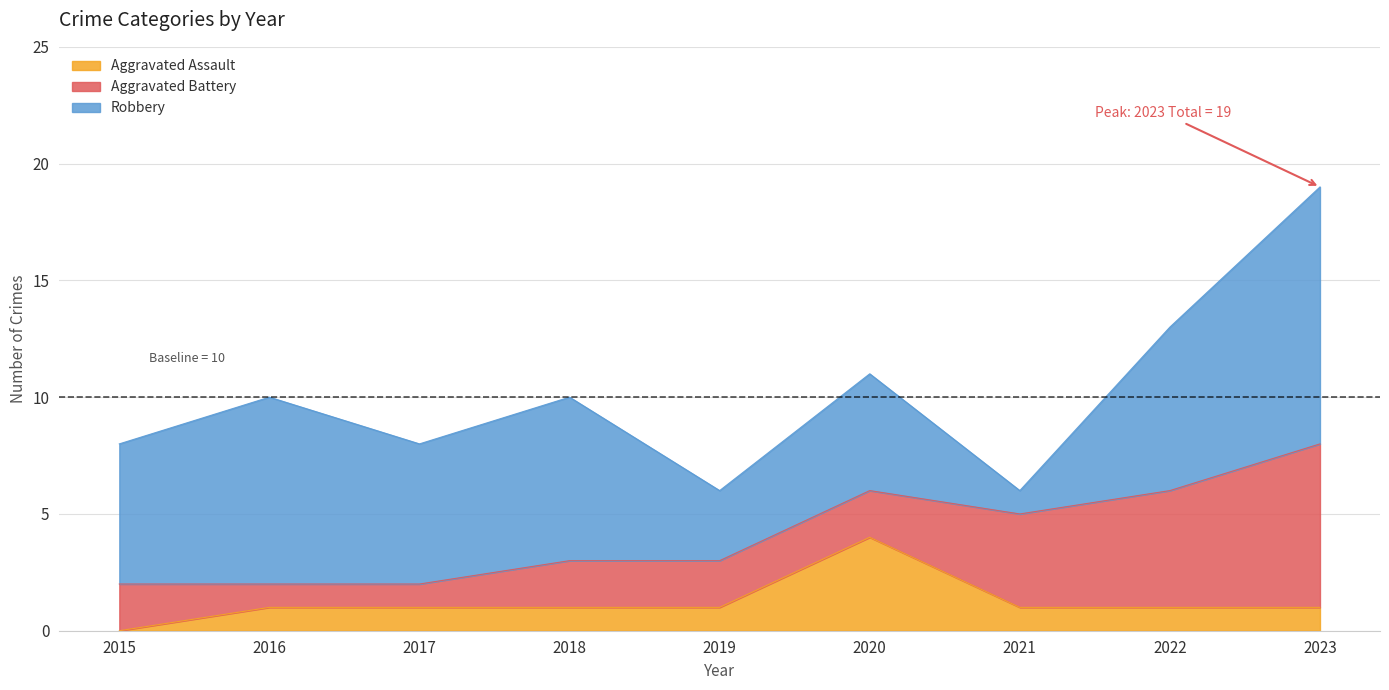

Where is Aggravated Assault nearest to the value 2?

2016